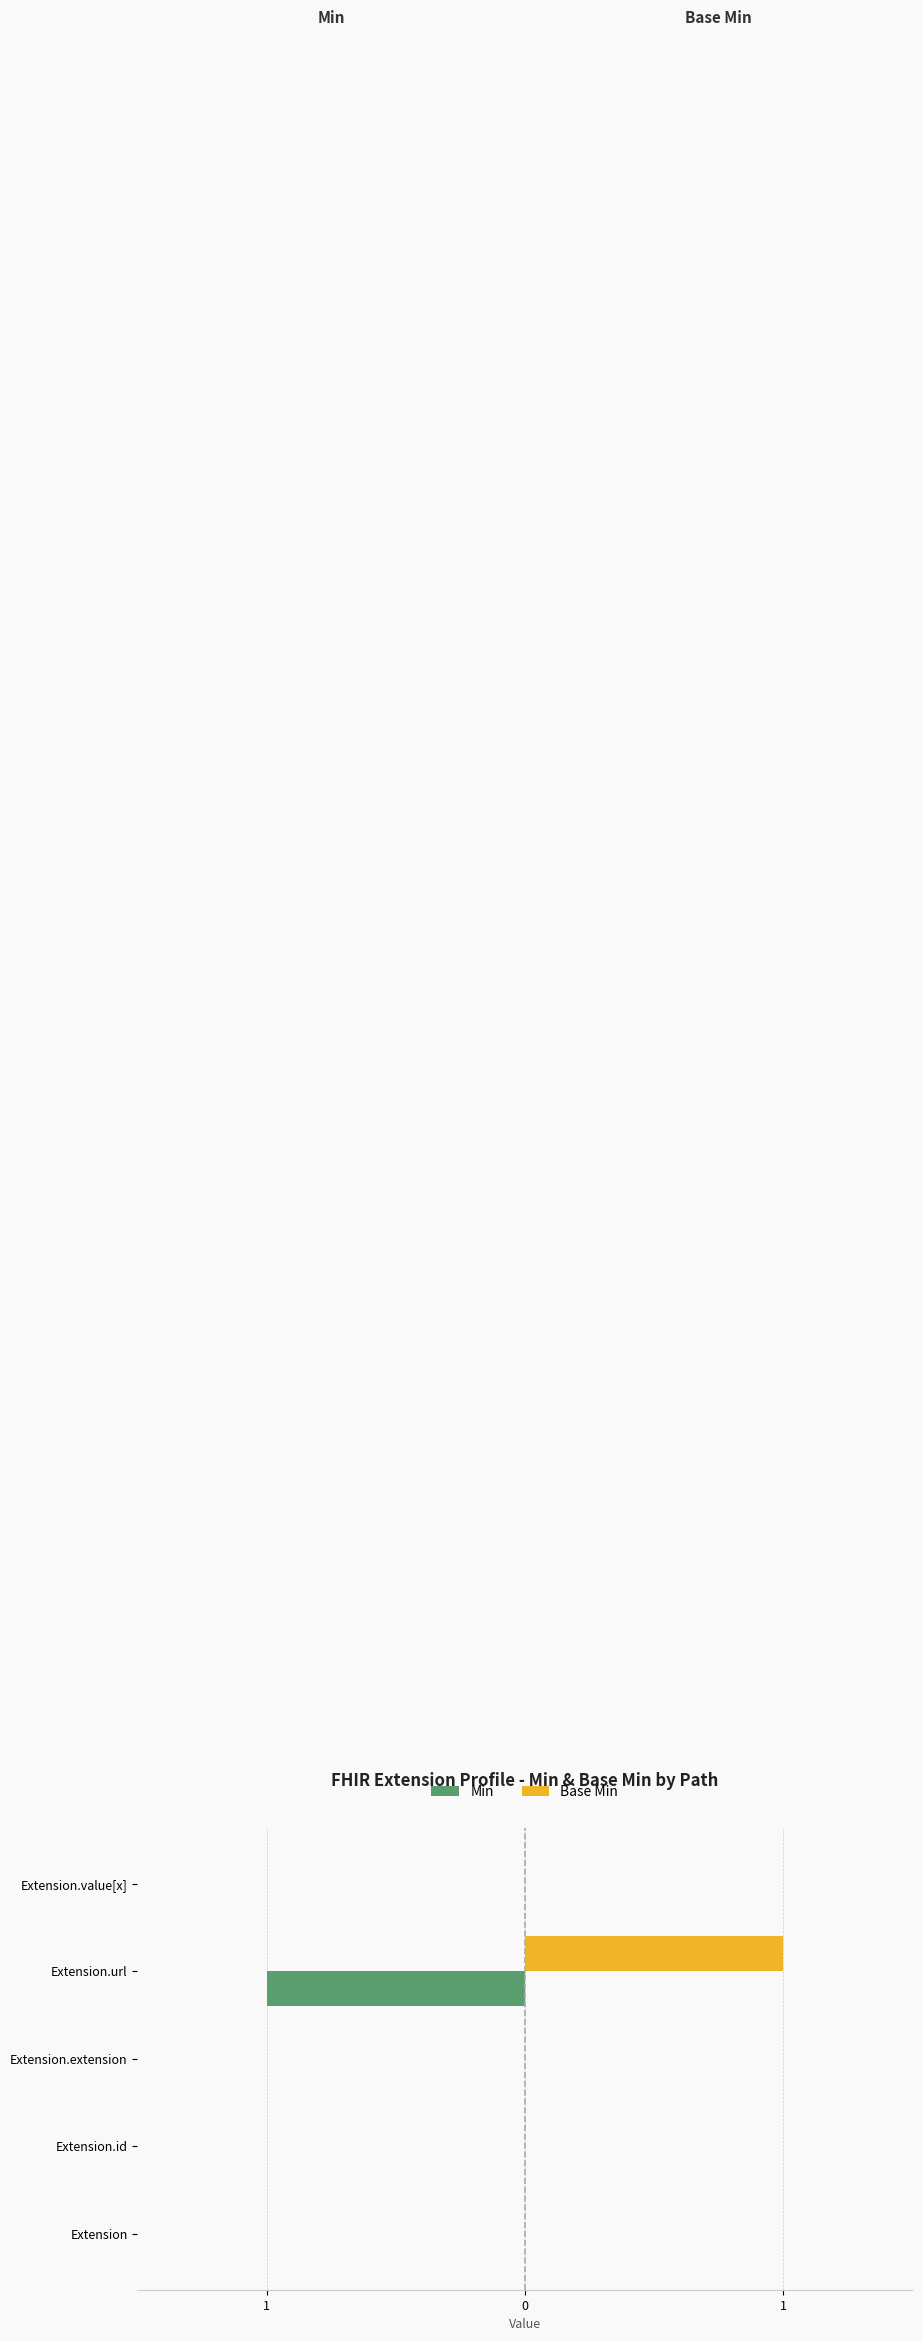

List the series in order of their overall mean, highest first.

Base Min, Min